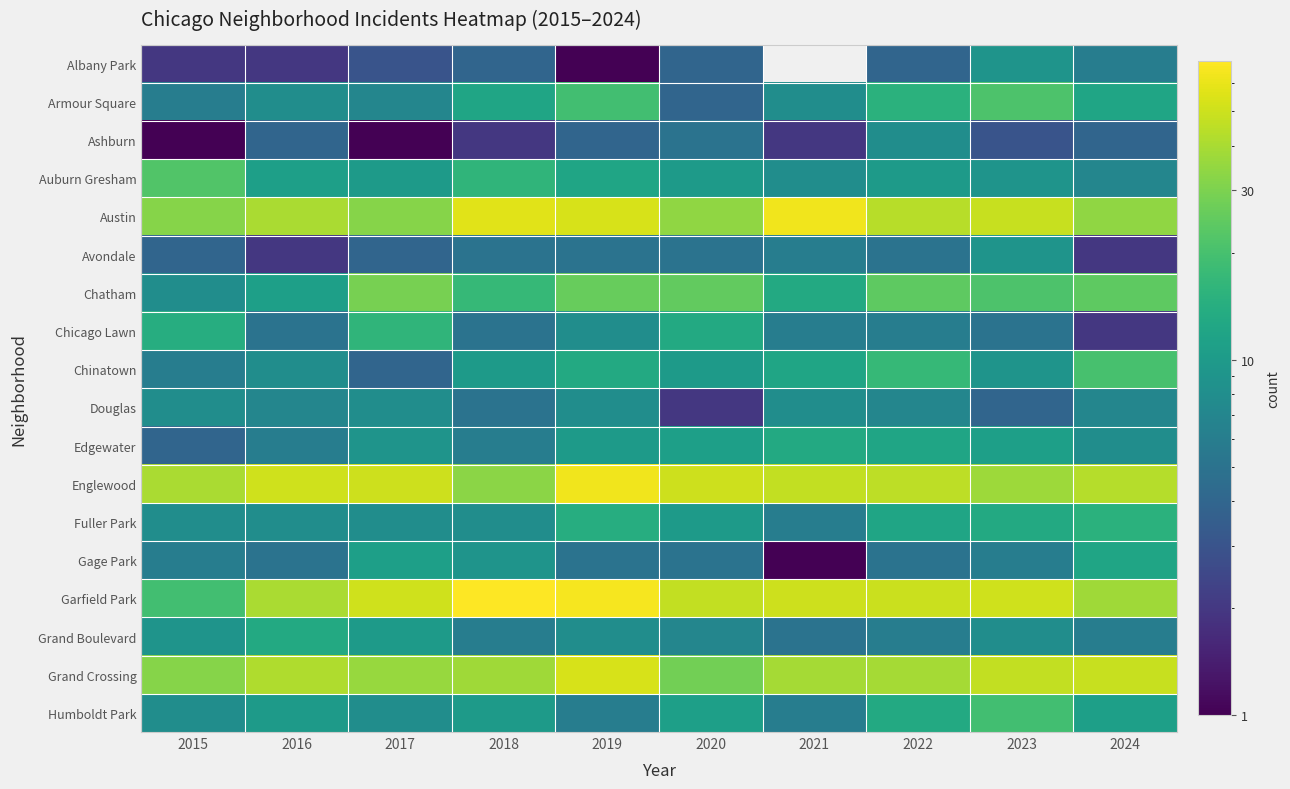

What is the spread (max minus min) of values at 2016?

49